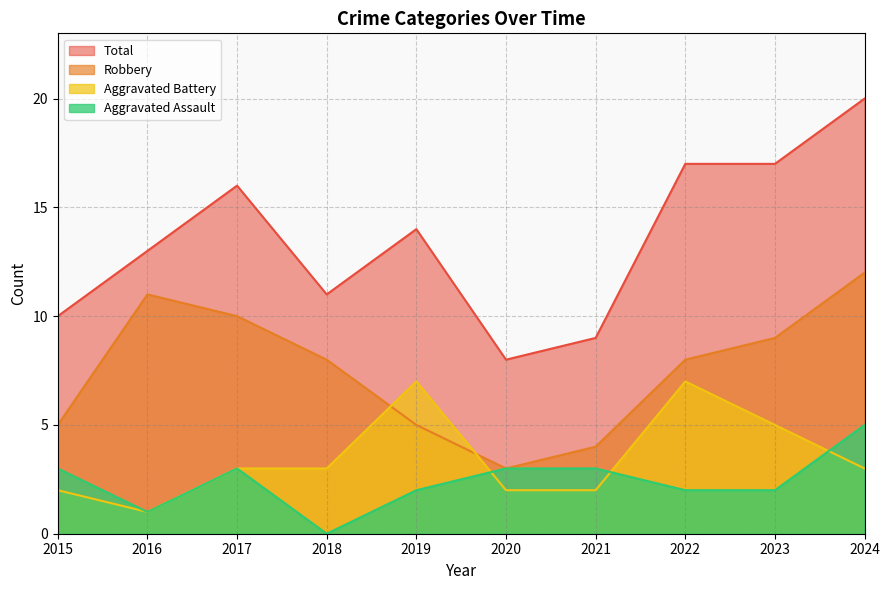

At which category does Total reach its first local valley?

2018